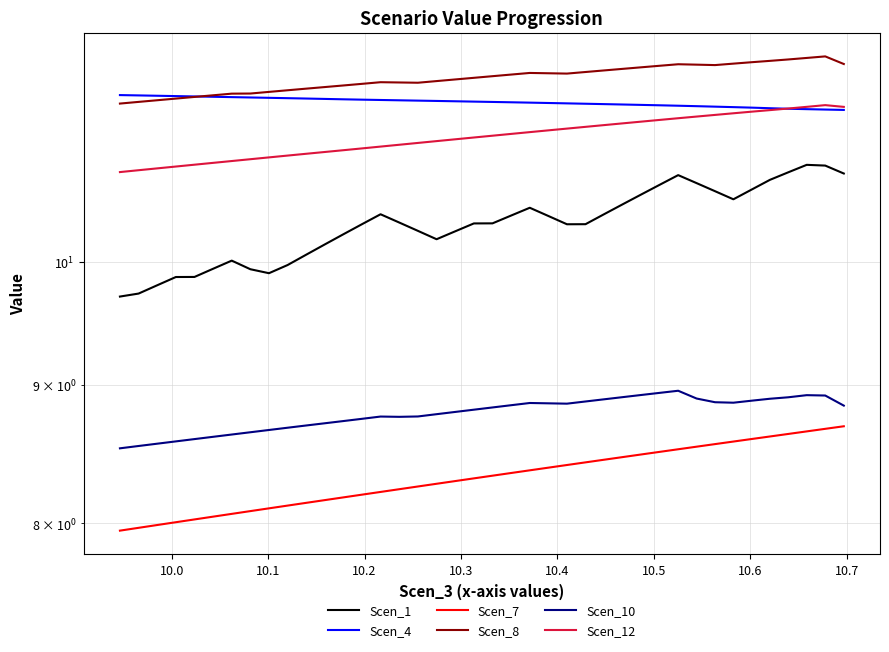

Count the number of categories in the chart.

40